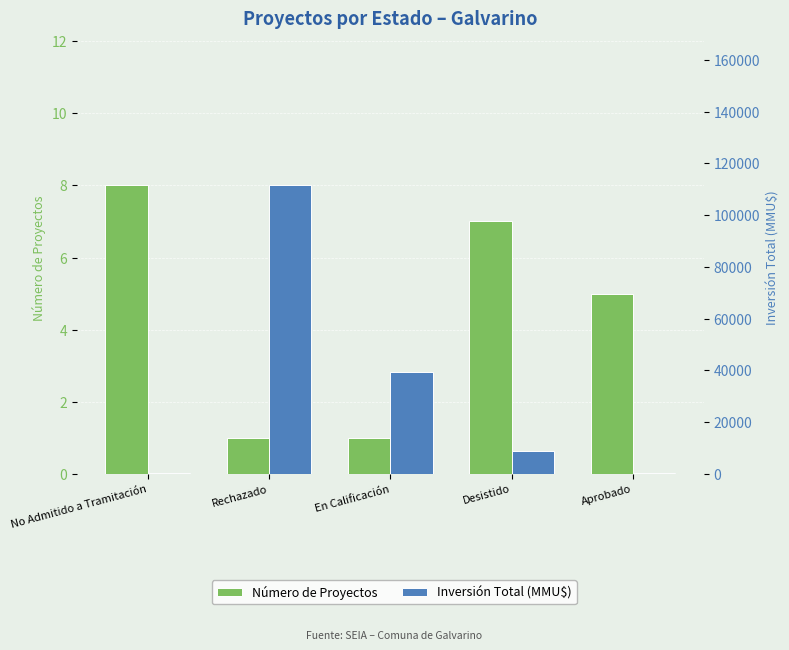

At which category is the sum across all series the highest?

Rechazado